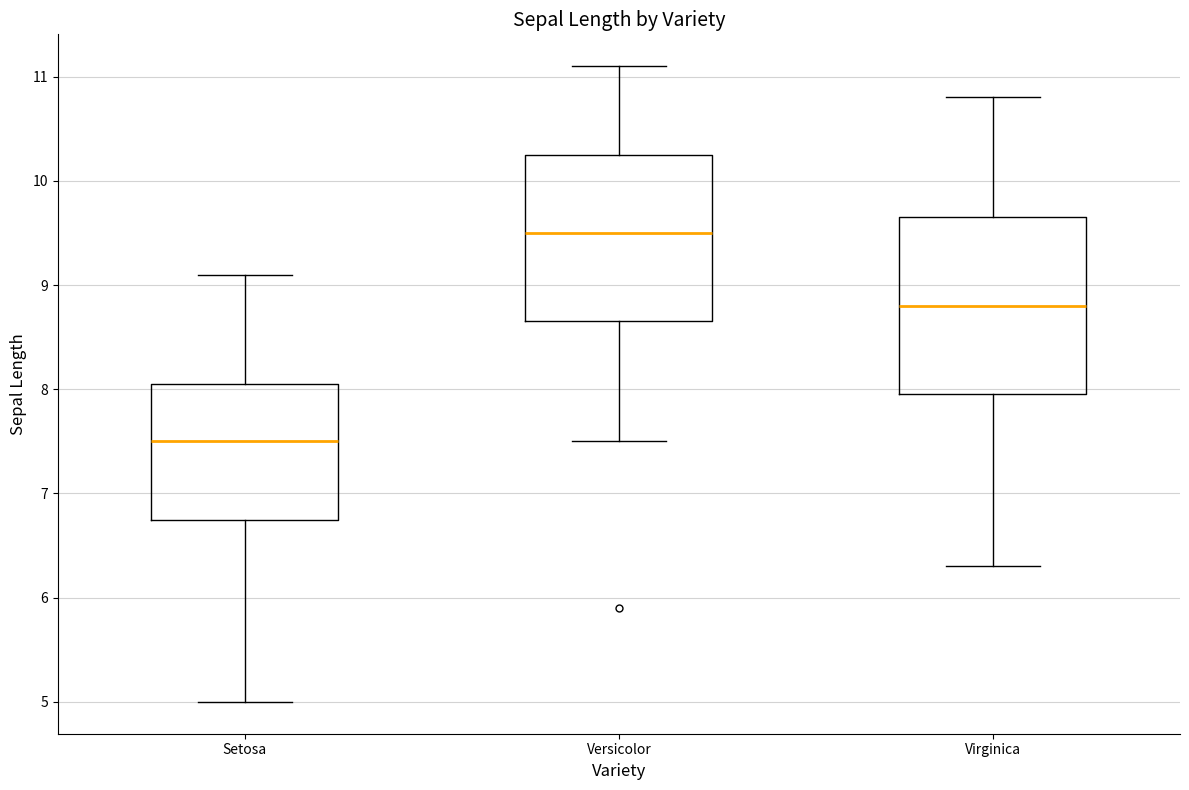

Reading left to right, read every box against the y-axis: the position of its median line, the range the box covers, and the ends of its whiskers. The values are not printed on the chart, so give them approximately, as read against the axis.

Setosa: median 7.5, box 6.8 to 8.1, whiskers 5.0 to 9.1
Versicolor: median 9.5, box 8.7 to 10.3, whiskers 7.5 to 11.1
Virginica: median 8.8, box 8.0 to 9.7, whiskers 6.3 to 10.8